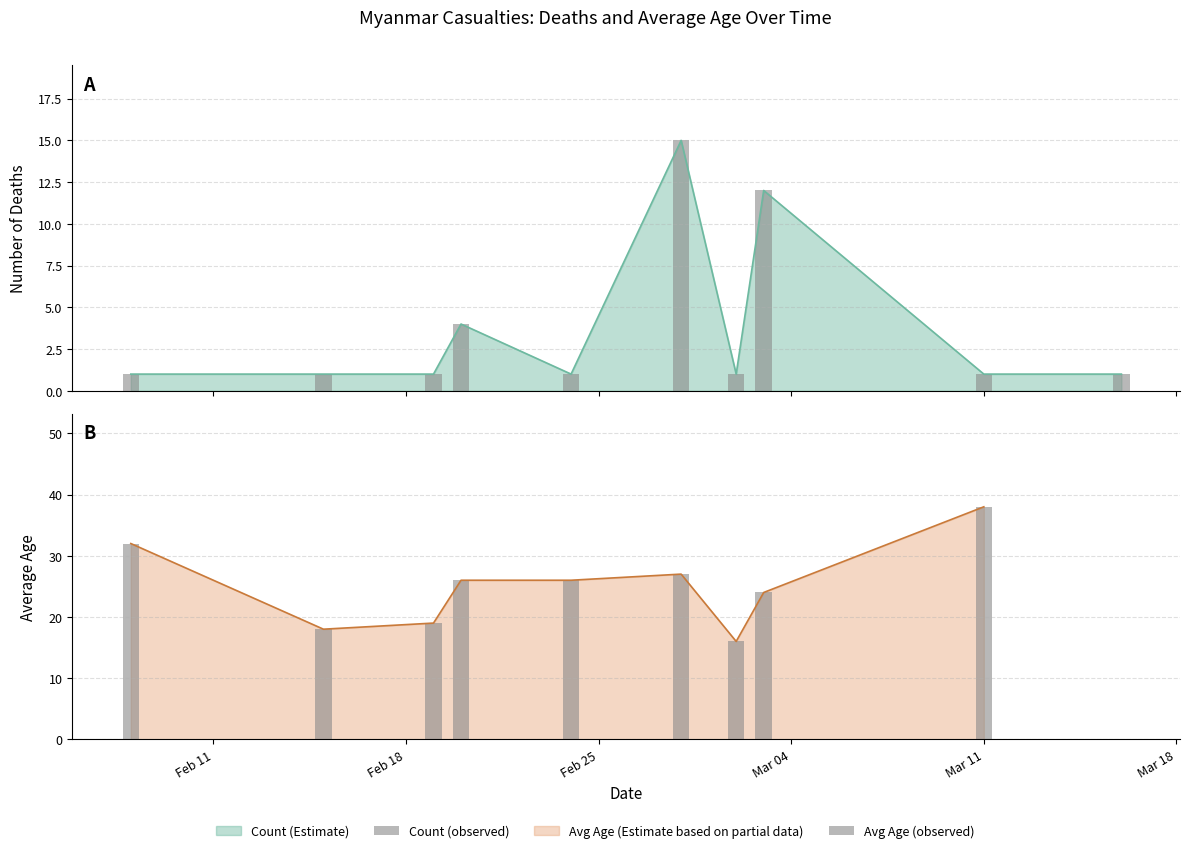

Is it true that Count (observed) equals 1 at Mar 11?

True